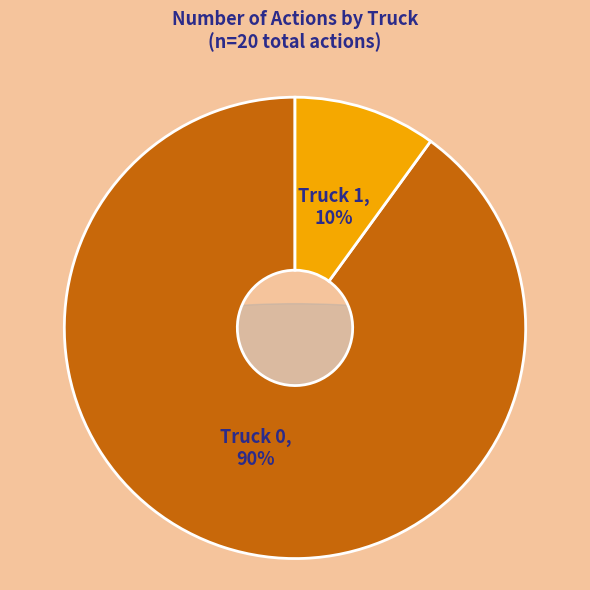

What is the largest slice in the pie chart?

Truck 0